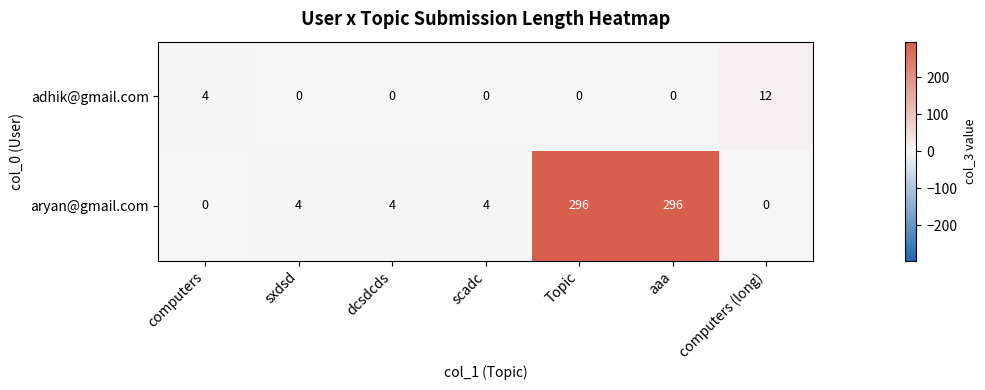

Reading right to left, list all the values displayed in this chart.

adhik@gmail.com: 12	0	0	0	0	0	4
aryan@gmail.com: 0	296	296	4	4	4	0